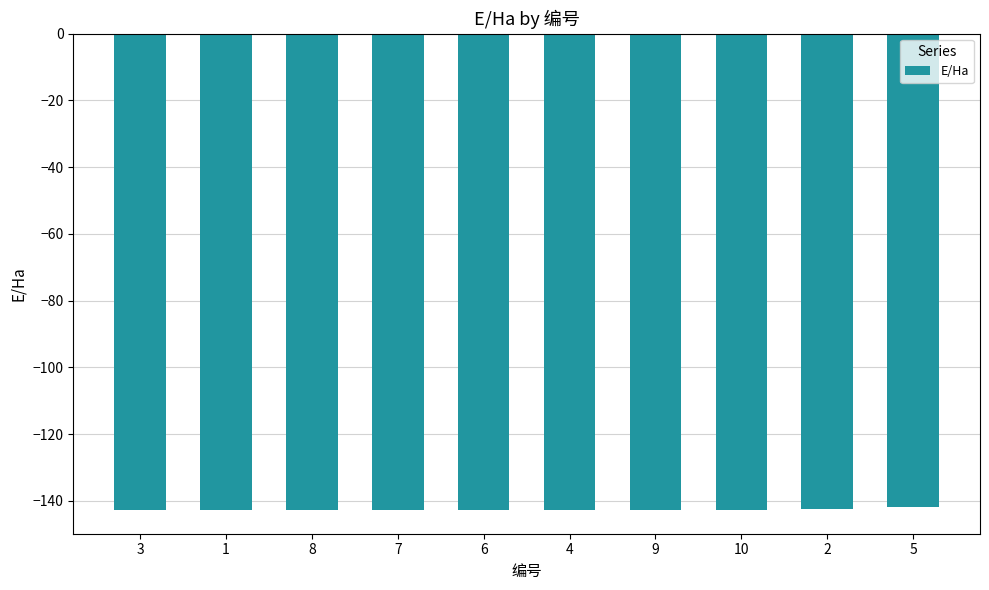

What is the smallest value displayed?

-142.7